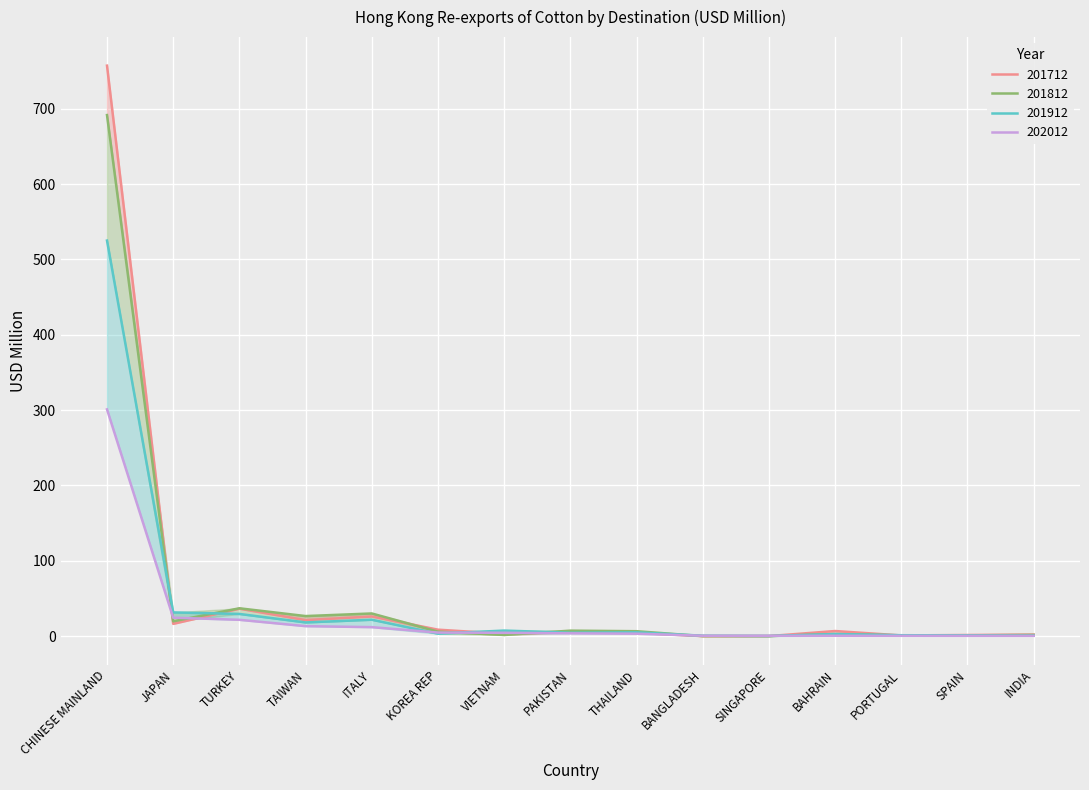

How many interior local peaks does the 201912 series have?

4